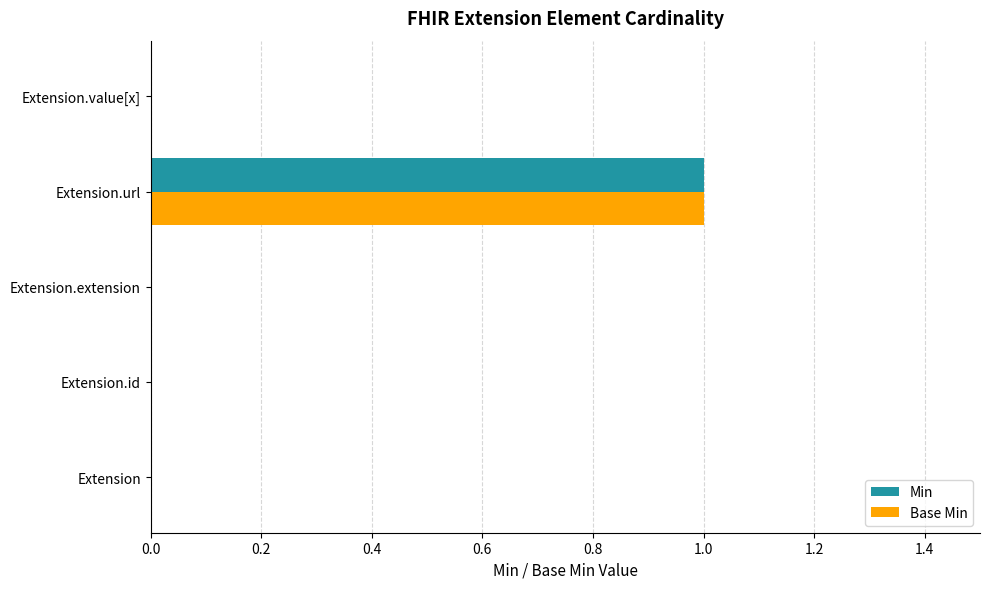

The value of Min at Extension.url is 0. True or false?

False